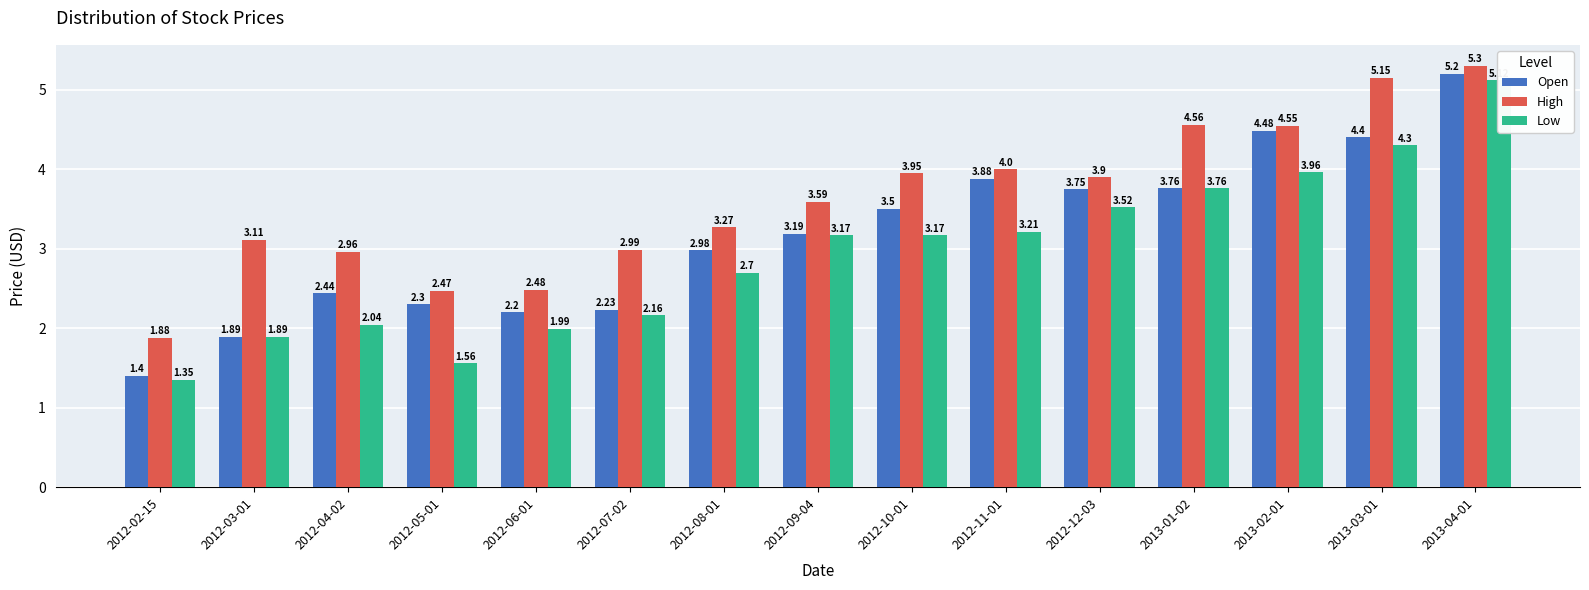

What is the label of the 9th bar from the right?

2012-08-01